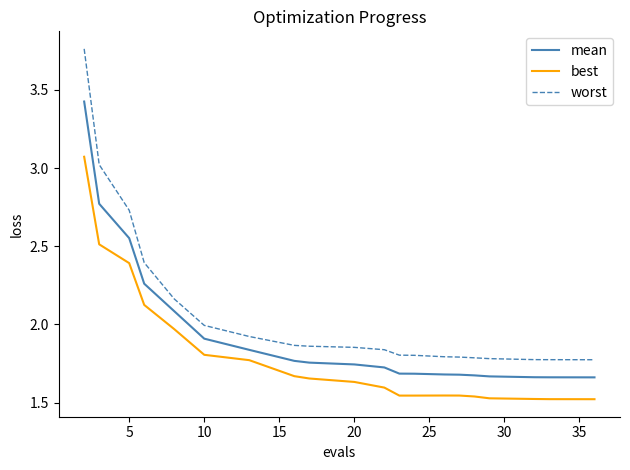

Which series has the largest range (max minus min)?

worst